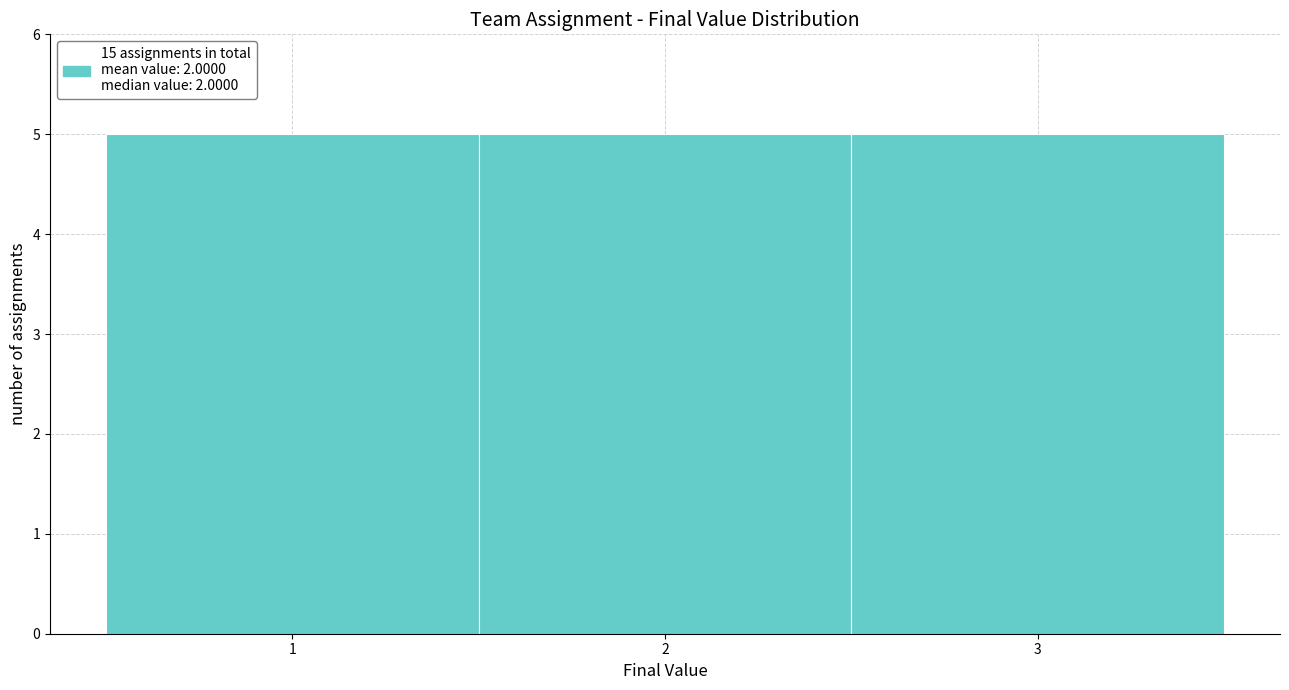

Reading left to right, list every bar in this chart as the range it spans on the x-axis followed by its height. The values are not printed on the chart, so give them approximately, as read against the axis.

0.5 to 1.5: 5
1.5 to 2.5: 5
2.5 to 3.5: 5